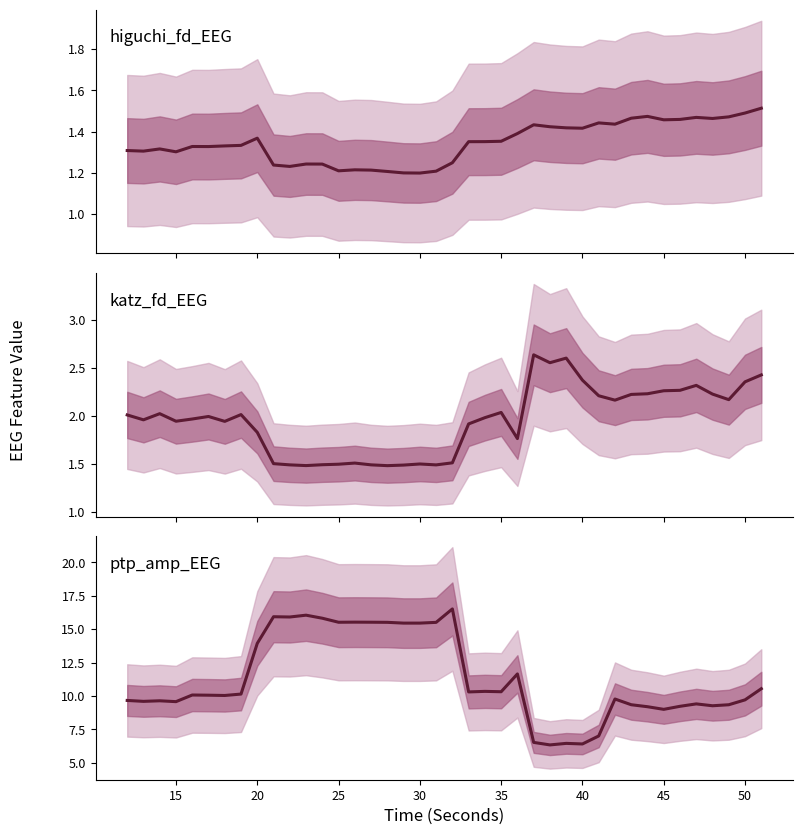

The ptp_amp_EEG series shows 10.1 at 35. True or false?

True